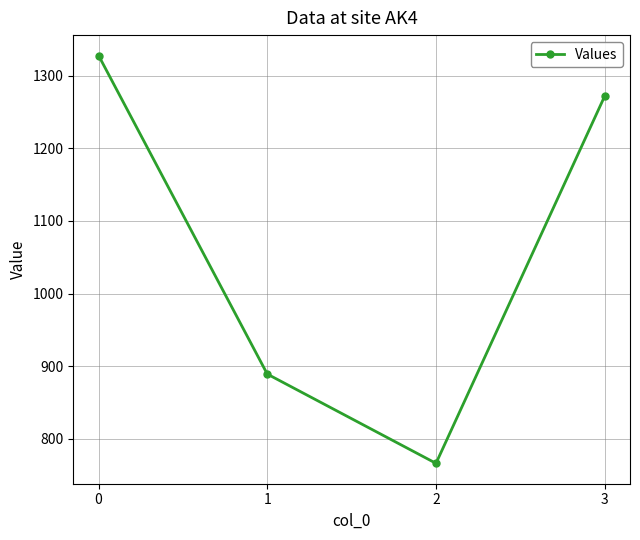

Reading right to left, list all the values displayed in this chart.

1272	766	889	1328